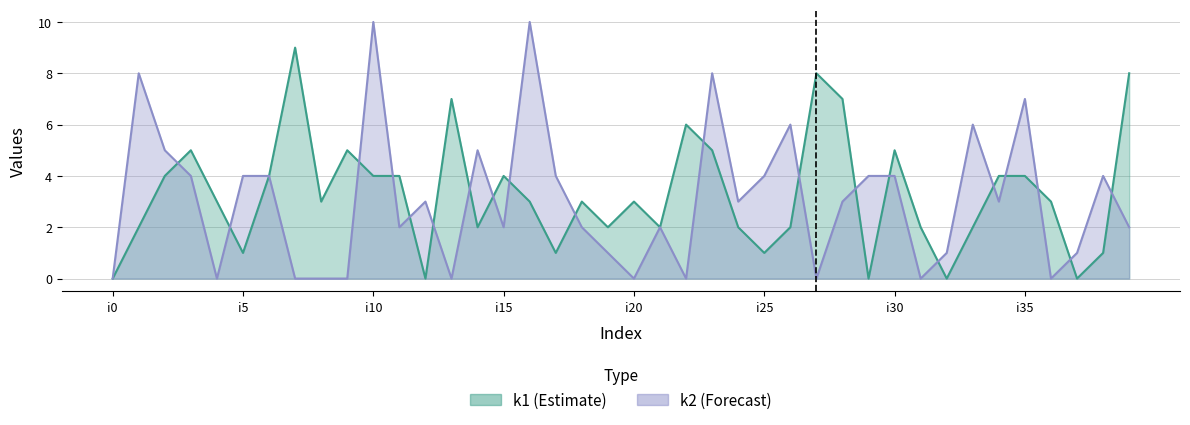

What is the label of the 21st point from the right?

19